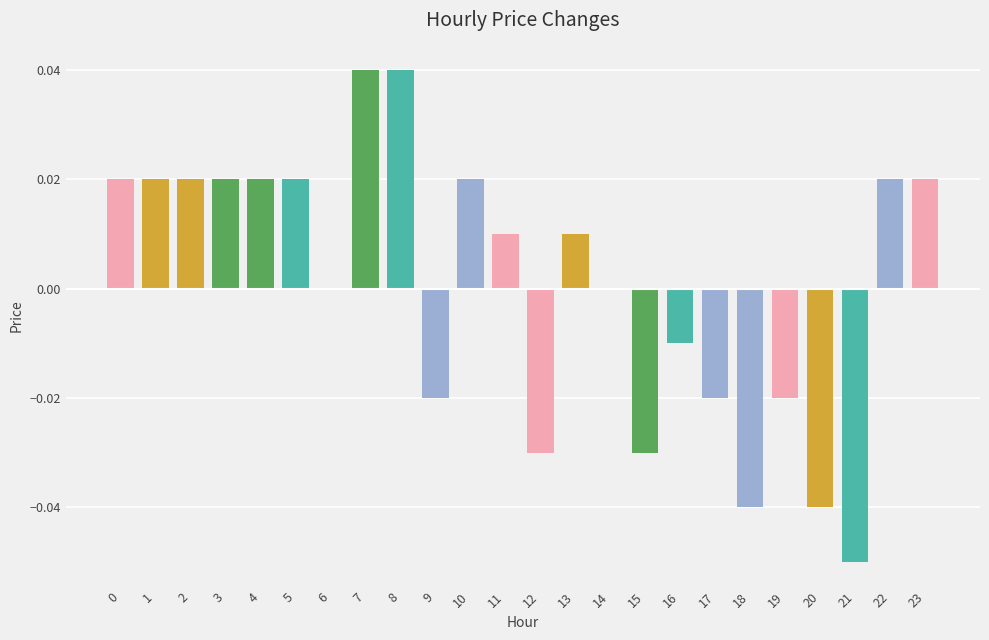

The chart shows a value of -0.0 at 18. True or false?

True